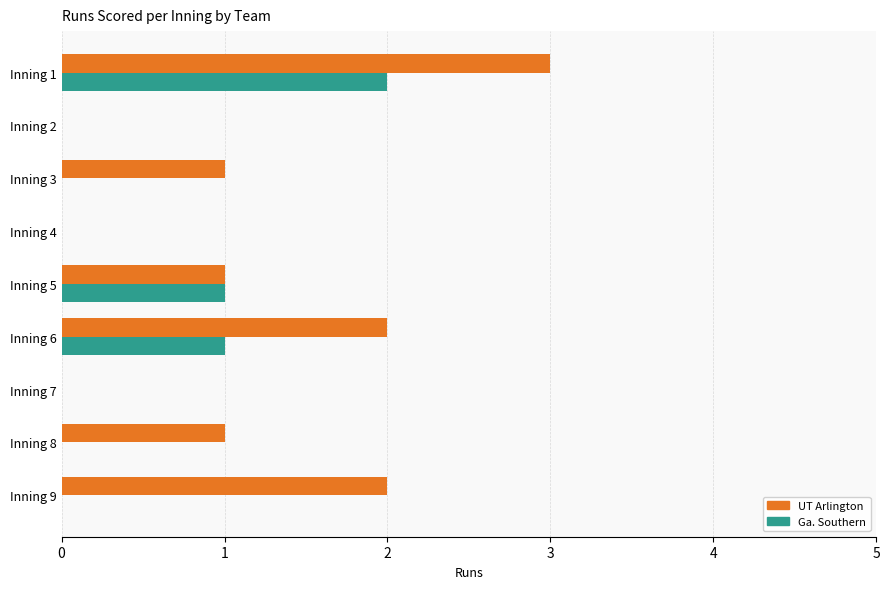

The Ga. Southern series shows -1 at Inning 3. True or false?

False